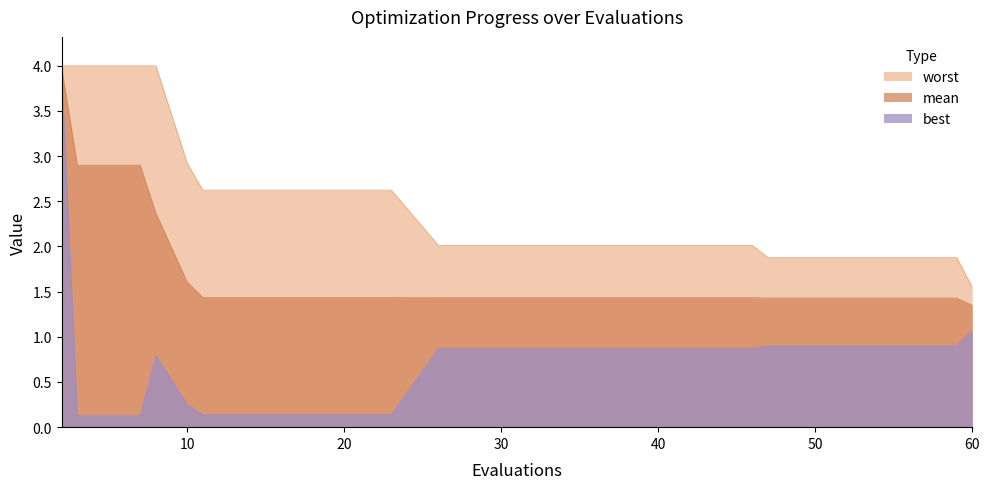

Which series changed the most between 2 and 34?

best